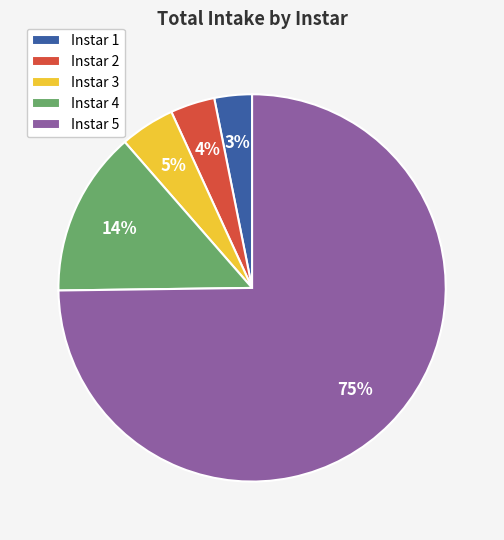

Is the sum of Instar 1 and Instar 5 greater than half?

Yes